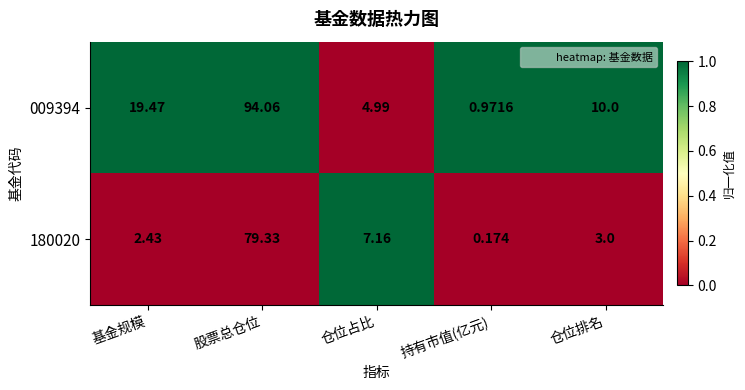

What is the total value across all series at 仓位排名?

13.0